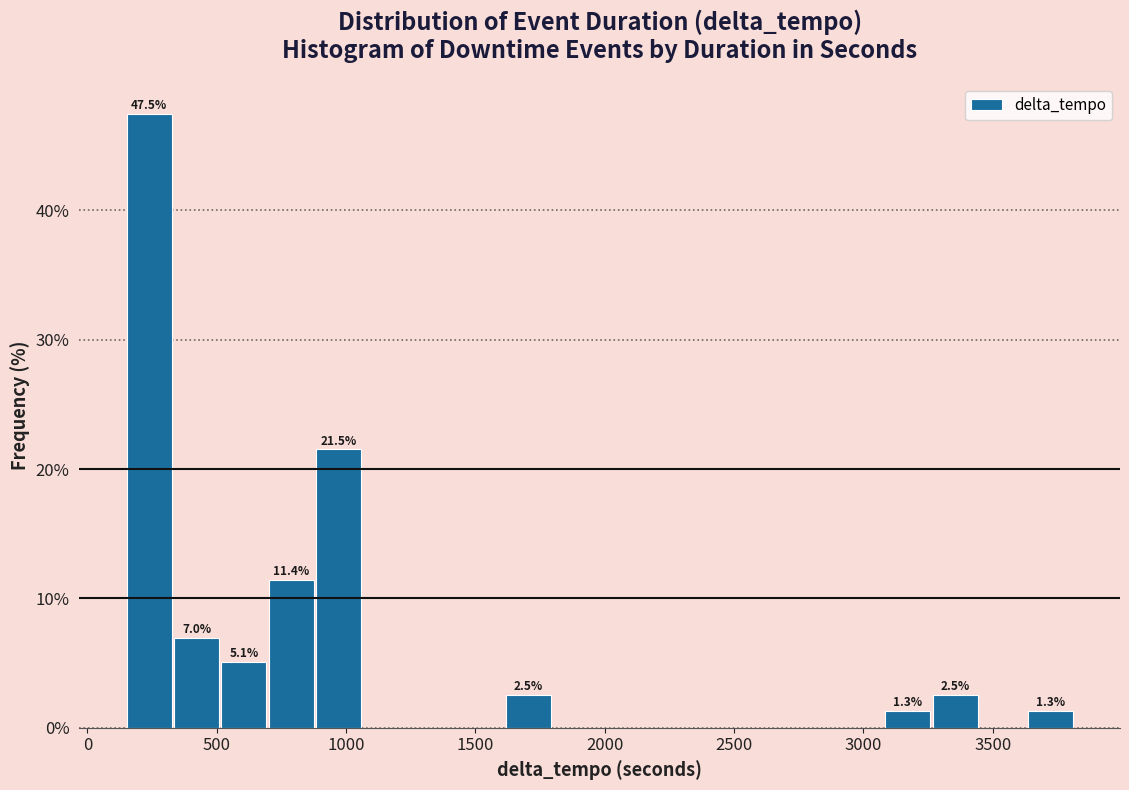

Around what value on the x-axis is the tallest bar? Give the approximate position of its centre, as read against the axis.

250